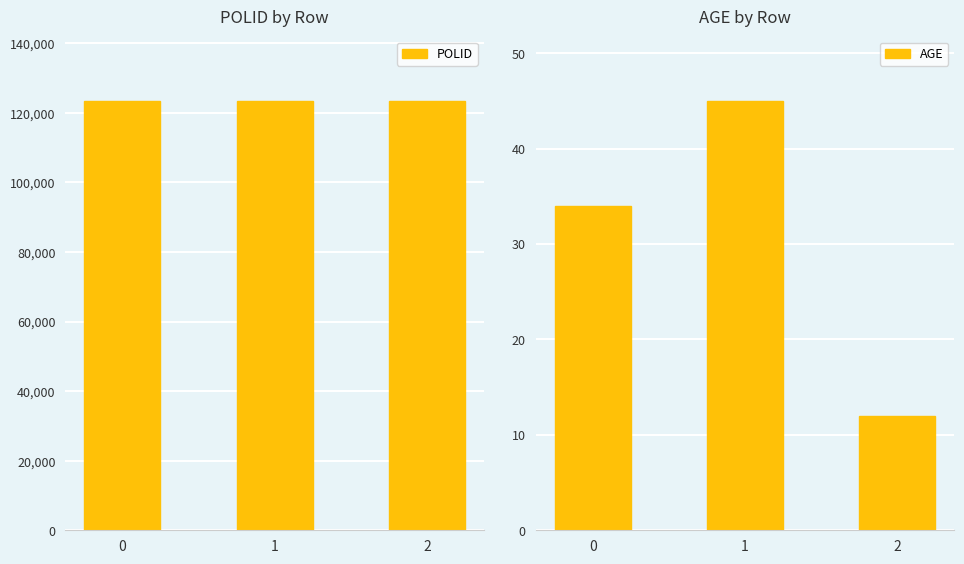

What is the greatest value displayed?

123459